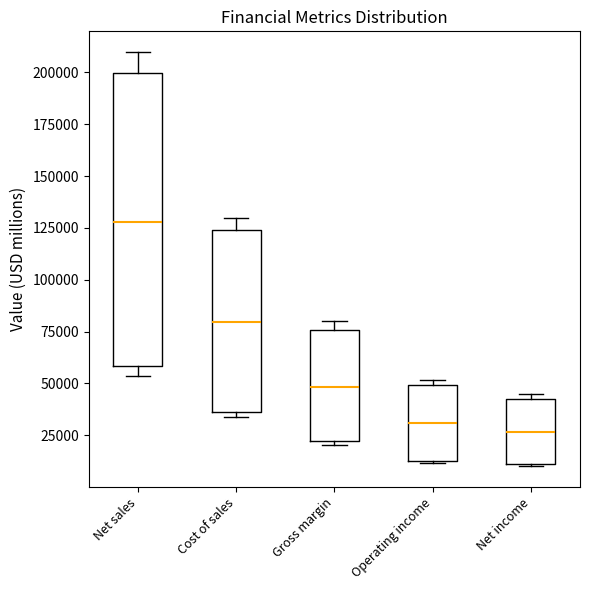

Where is the upper edge of the box for Gross margin on the y-axis? The values are not printed on the chart, so give them approximately, as read against the axis.

75000